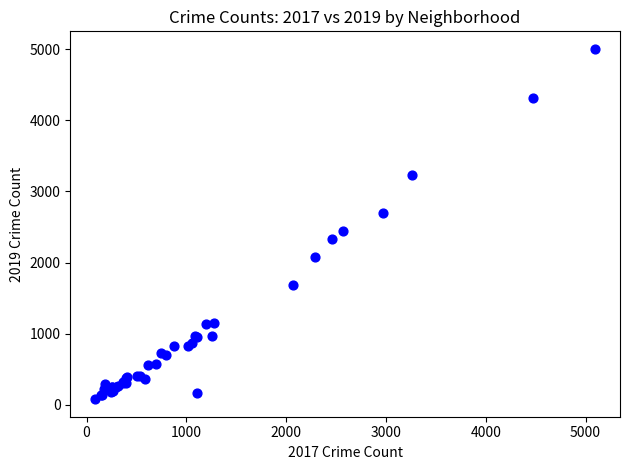

What Y value in the scatter plot is closest to 2542?

2441